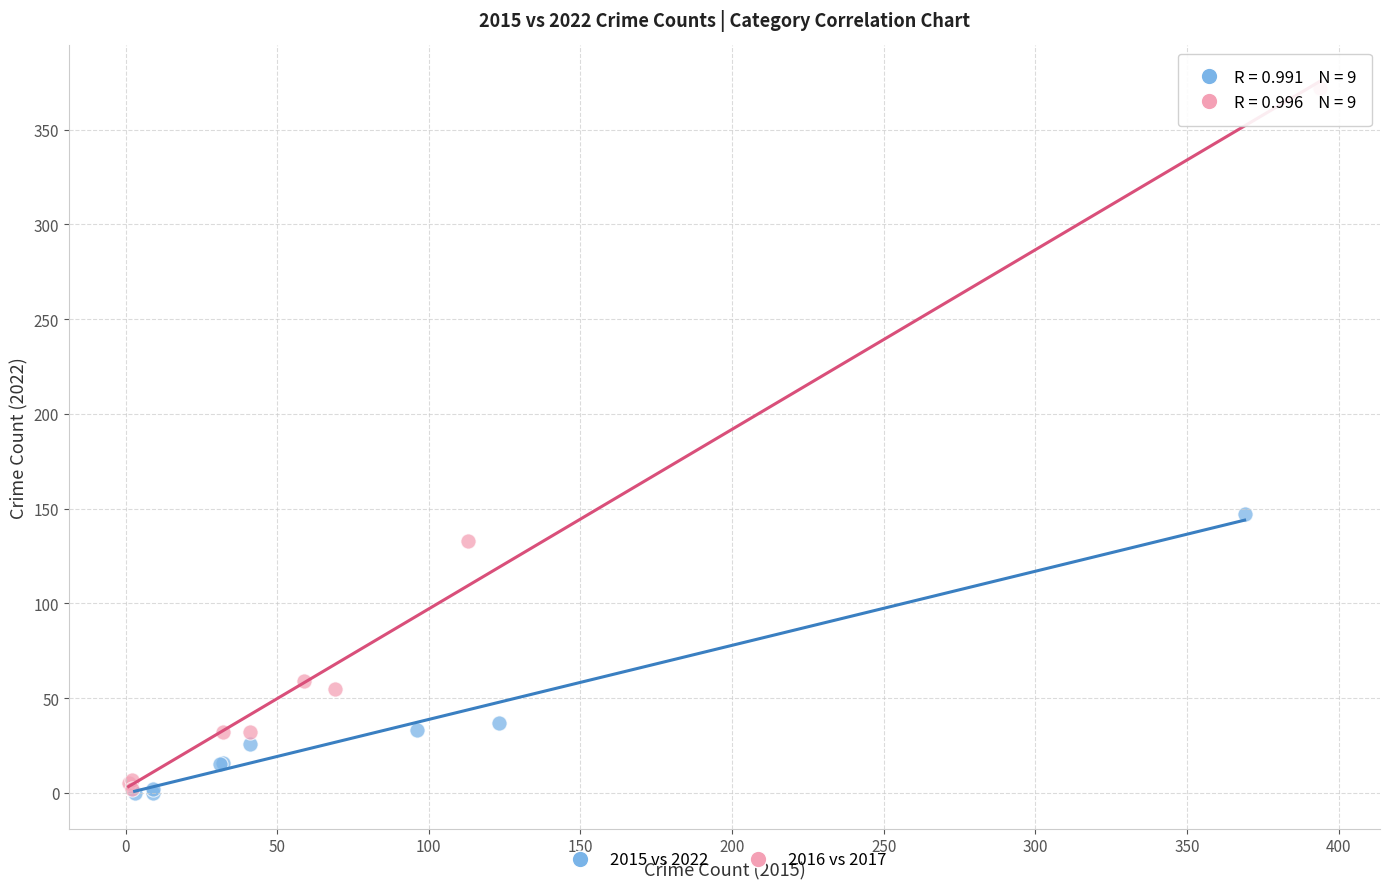

Which series has the largest Y range (max minus min)?

2016 vs 2017